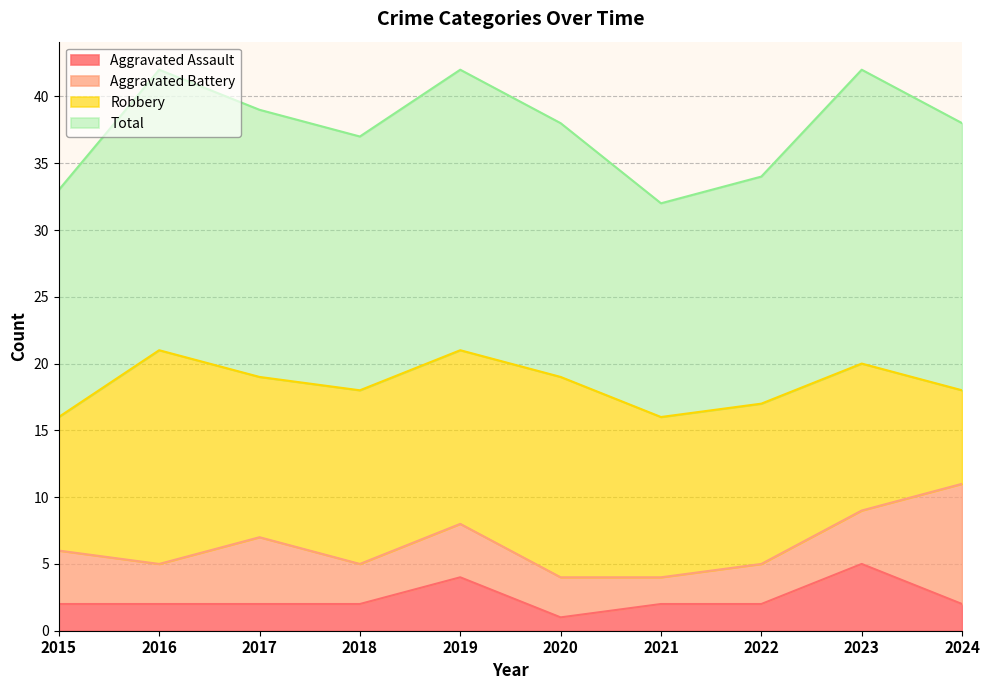

At 2019, list the series in order from largest to smallest.

Total, Robbery, Aggravated Assault, Aggravated Battery